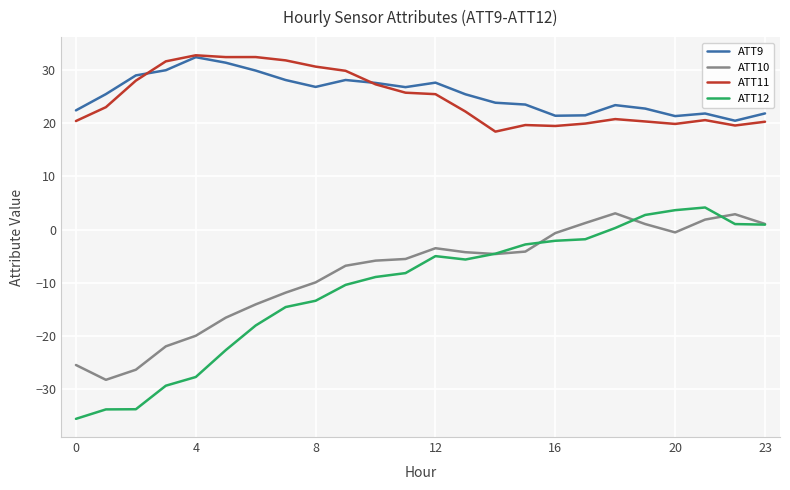

Which series has the largest range (max minus min)?

ATT12